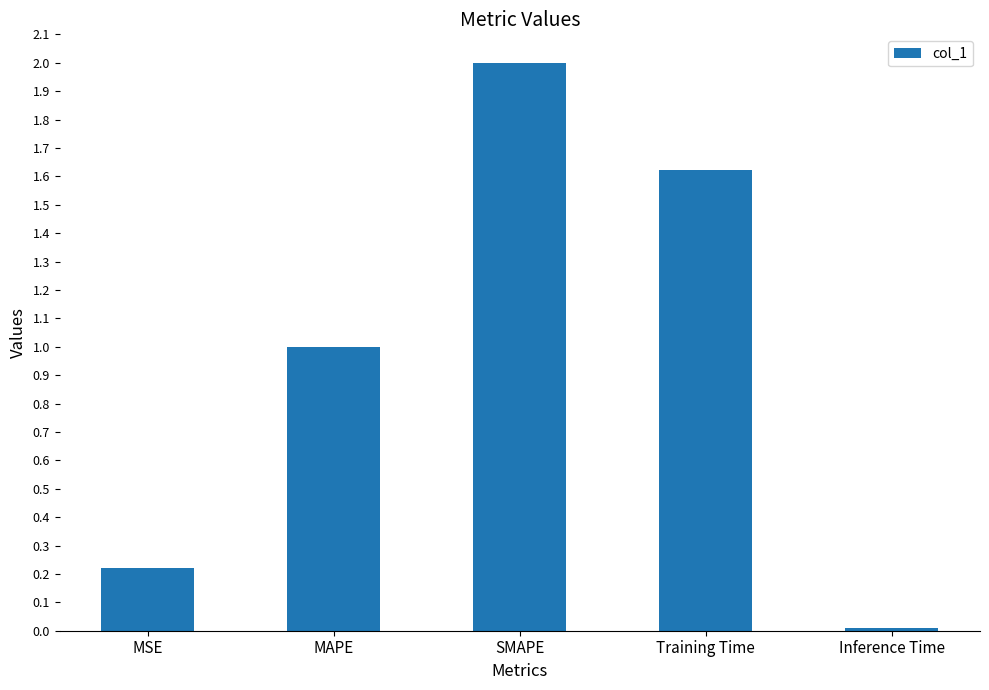

What is the label of the 3rd bar from the right?

SMAPE